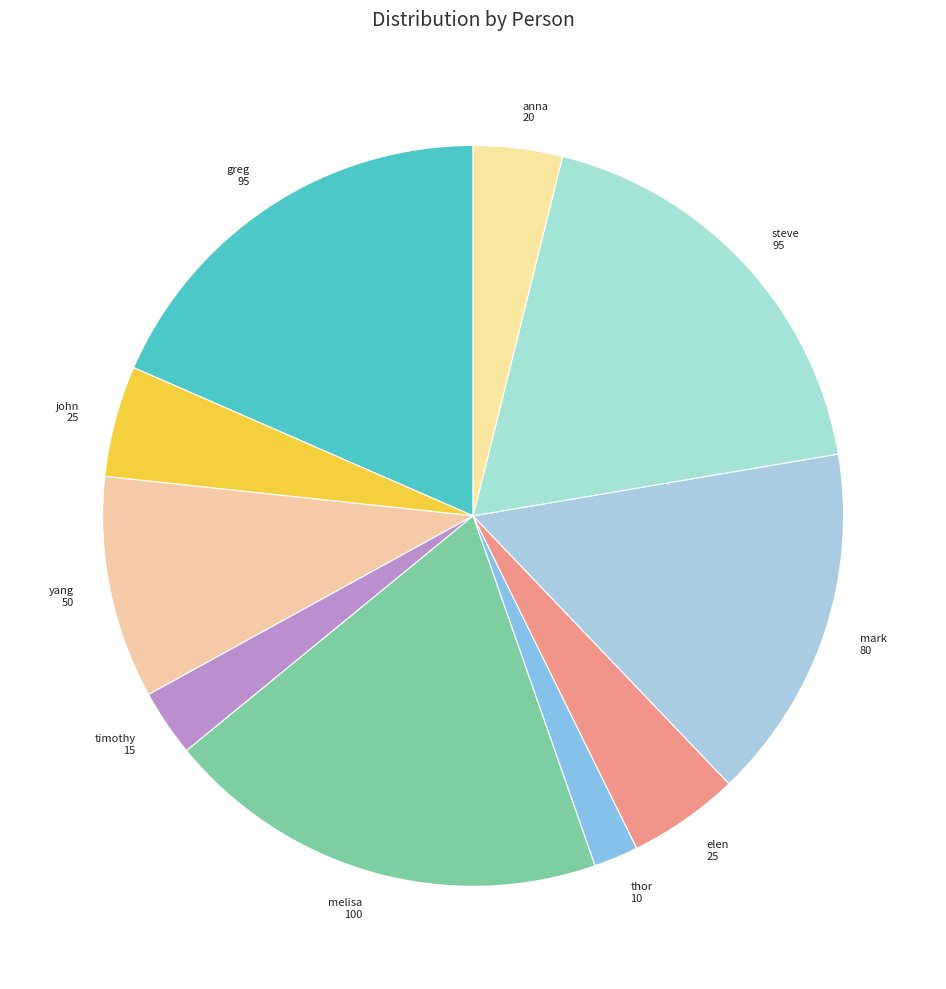

To the nearest percent, what is the average slice percentage?

10%